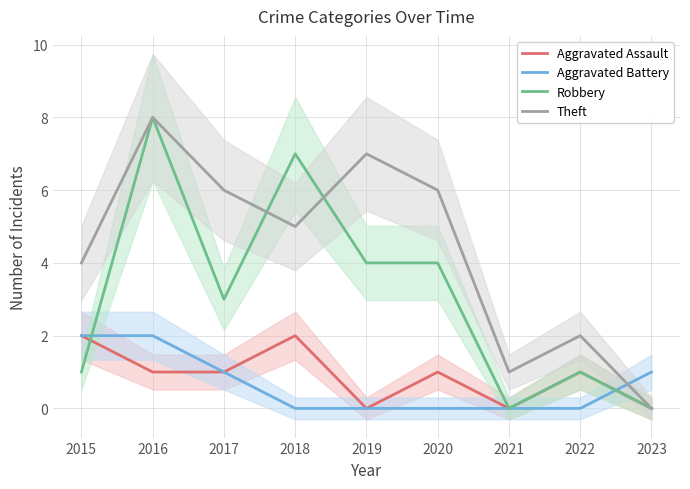

Does the chart have visible grid lines?

Yes